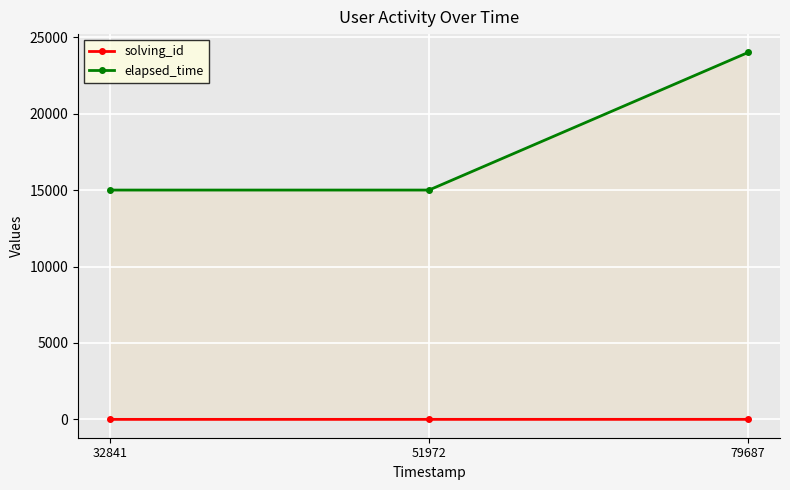

What is the highest value of the elapsed_time series?

24000